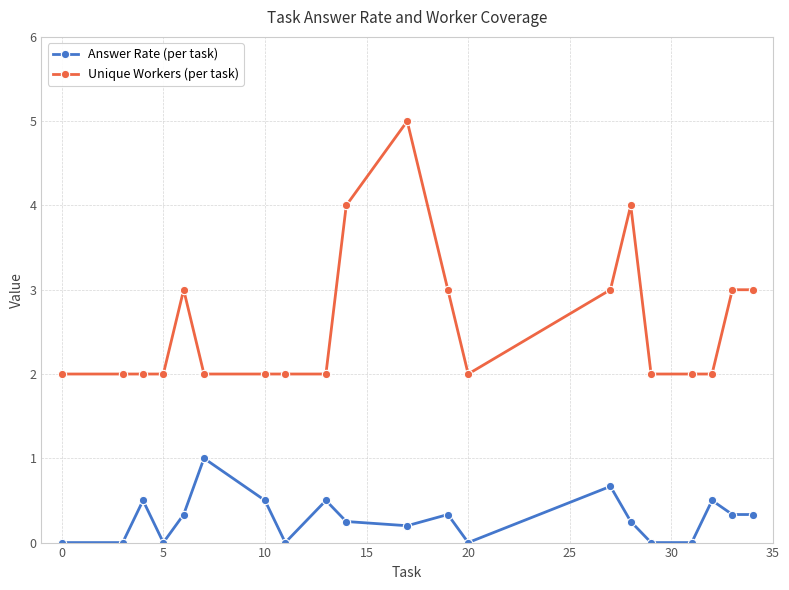

True or false: Unique Workers (per task) has more than 2 points higher than both neighbors.

True